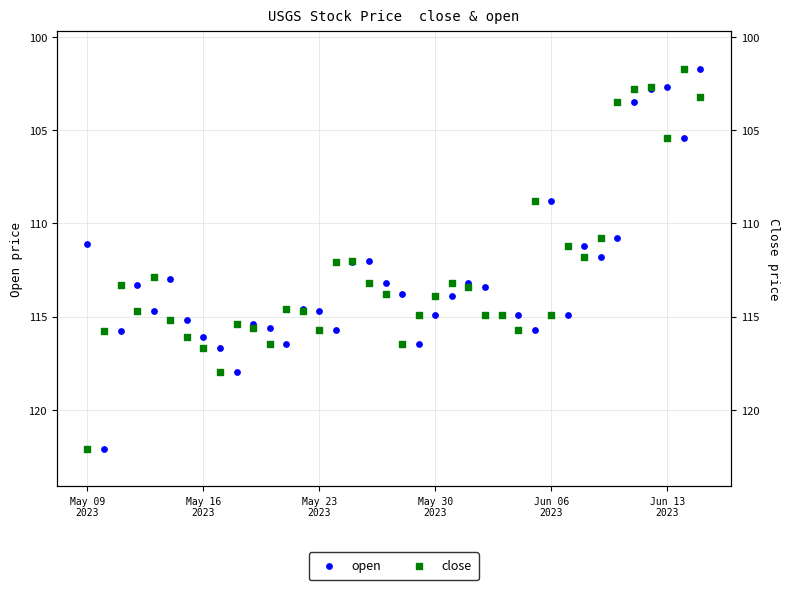

Which series has the widest spread of Y values?

open